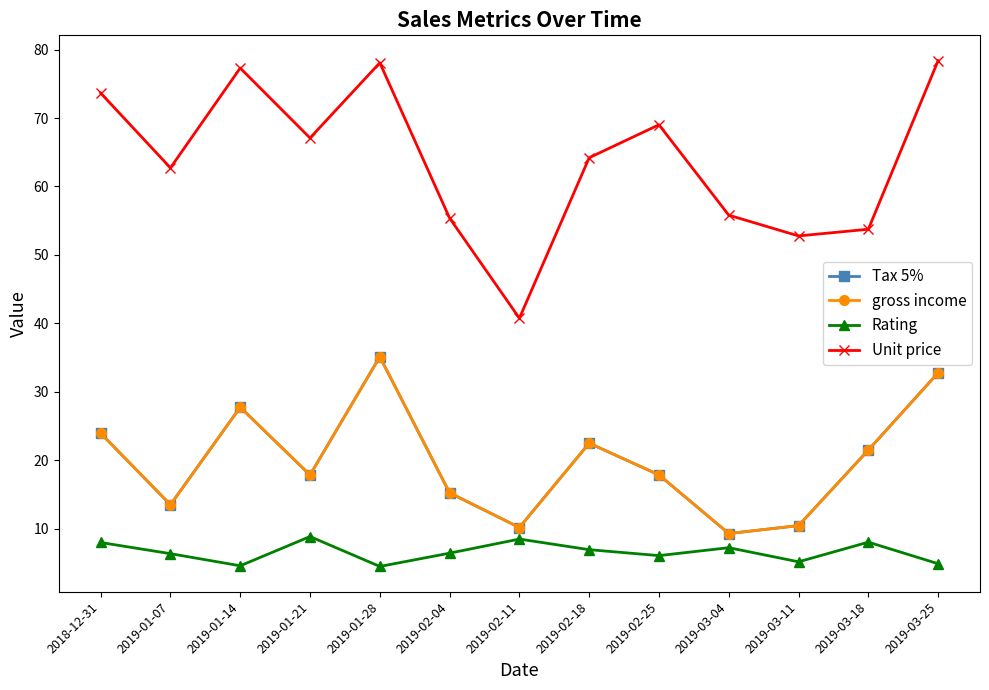

Where is the first local maximum for gross income?

2019-01-14